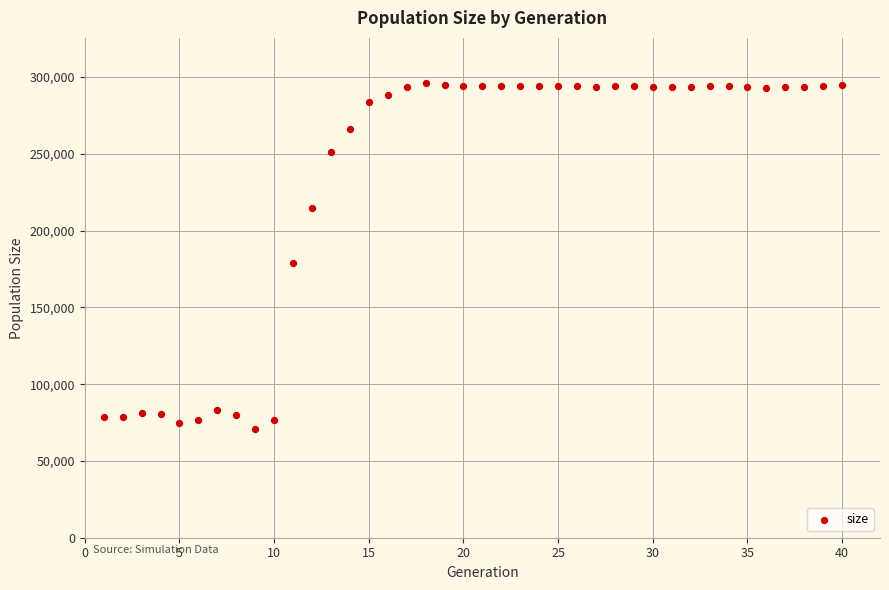

What Y value in the scatter plot is closest to 183223?

178903